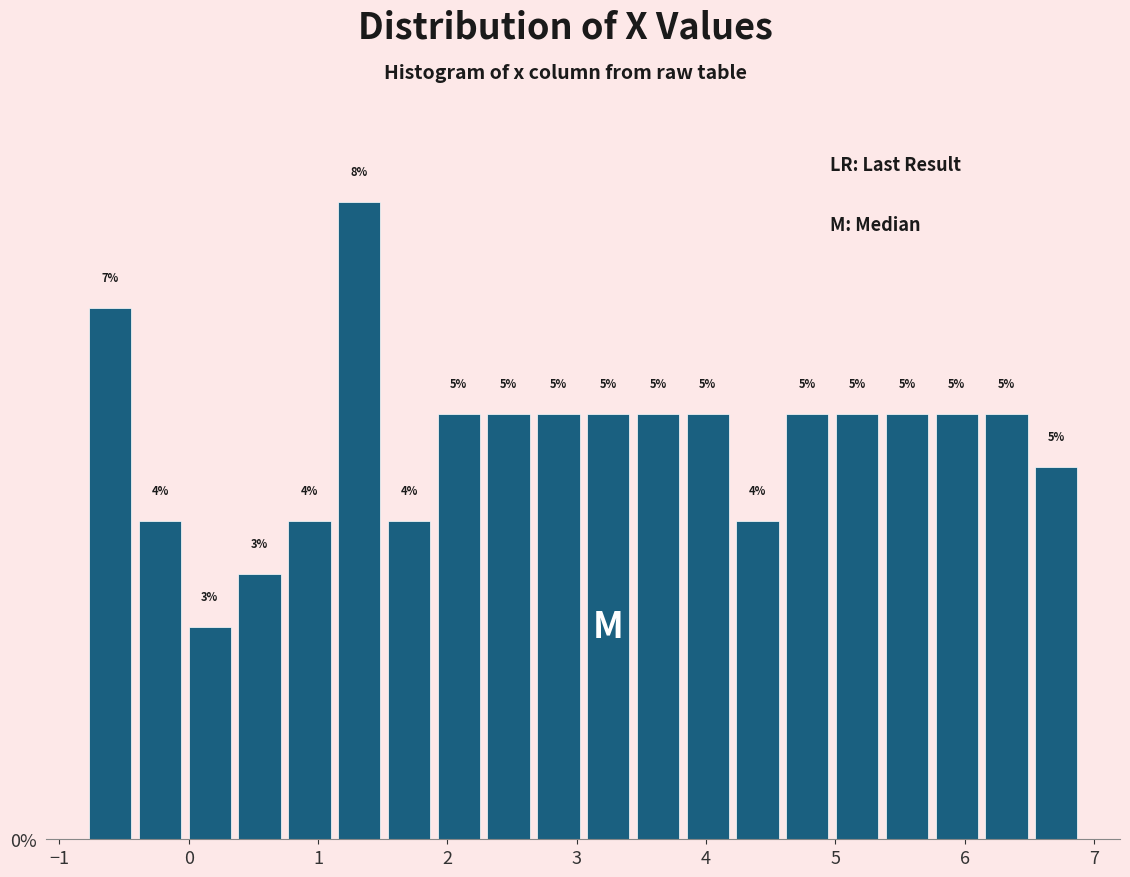

Around what value on the x-axis is the tallest bar? Give the approximate position of its centre, as read against the axis.

1.3